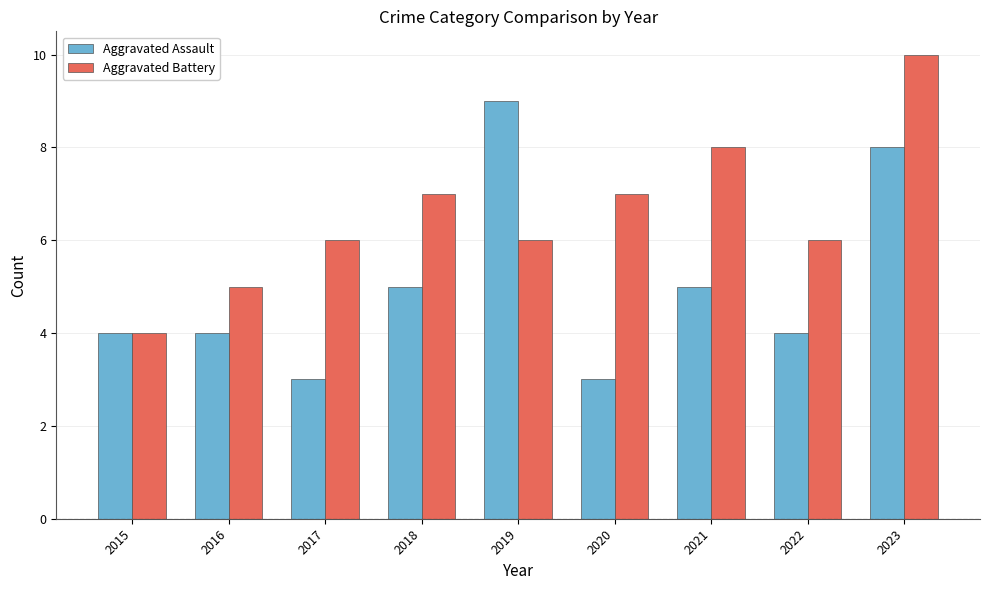

How many distinct data groups are displayed?

2